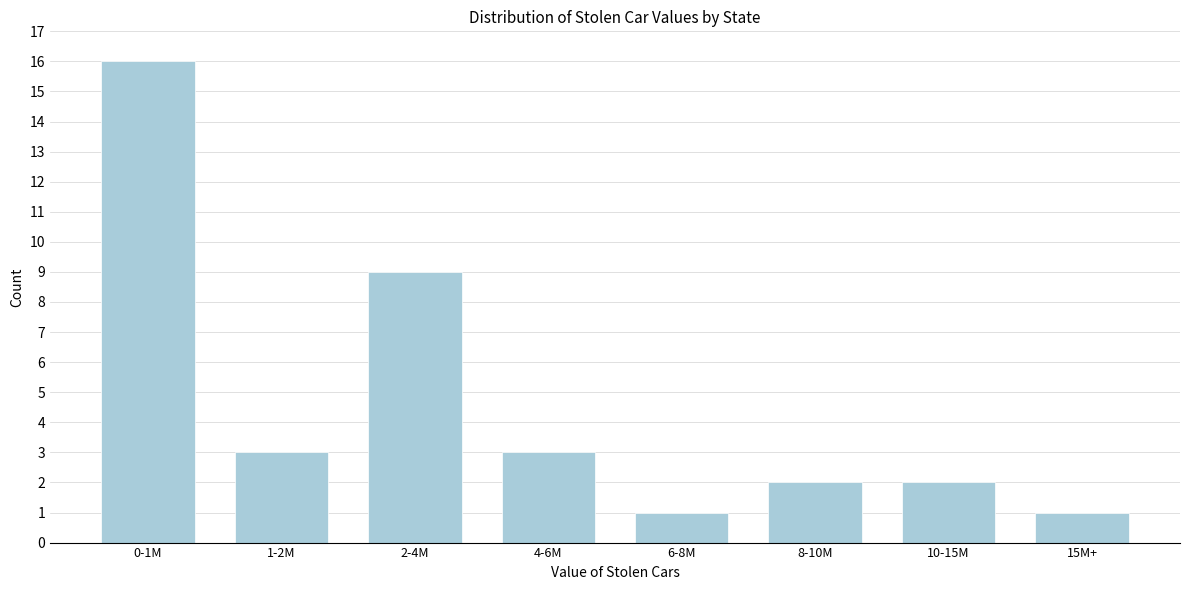

Reading left to right, extract all data points from this chart.

0-1M=16	1-2M=3	2-4M=9	4-6M=3	6-8M=1	8-10M=2	10-15M=2	15M+=1